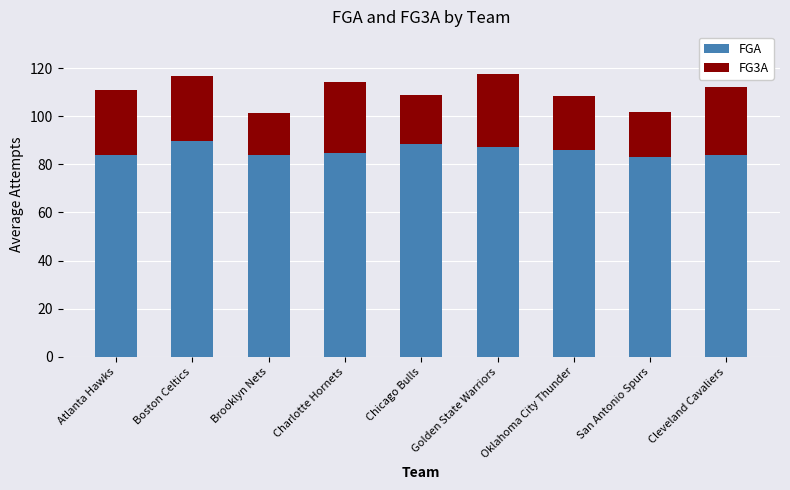

What is the total value across all series at Chicago Bulls?

108.9